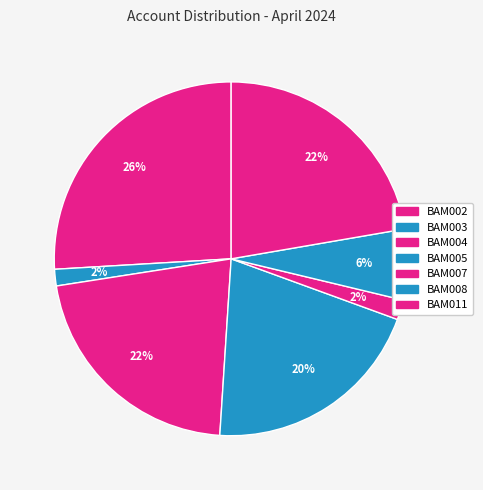

True or false: BAM002 accounts for 19% of the total.

False